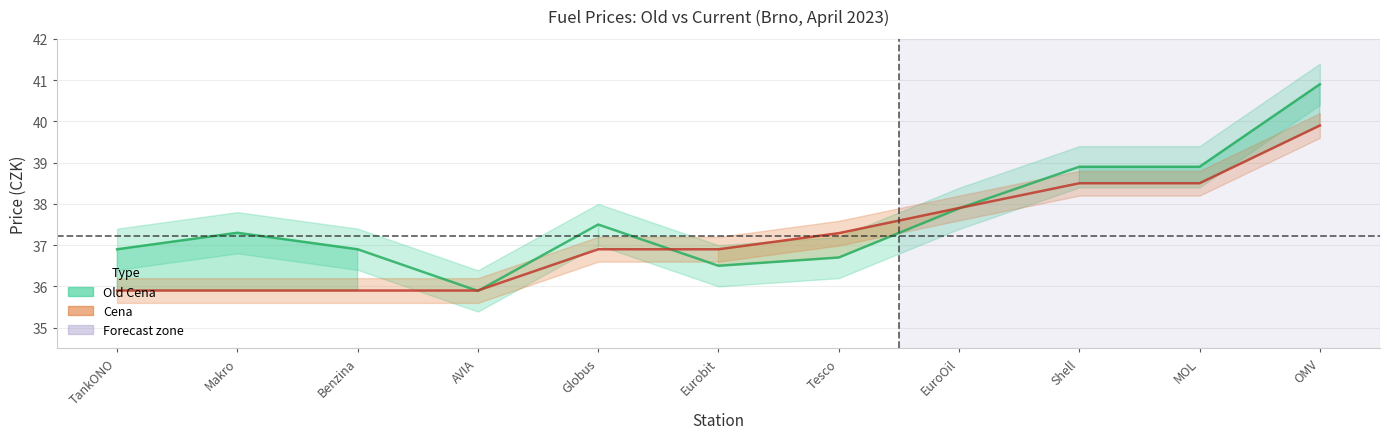

How many data points in Cena are less than 36?

4